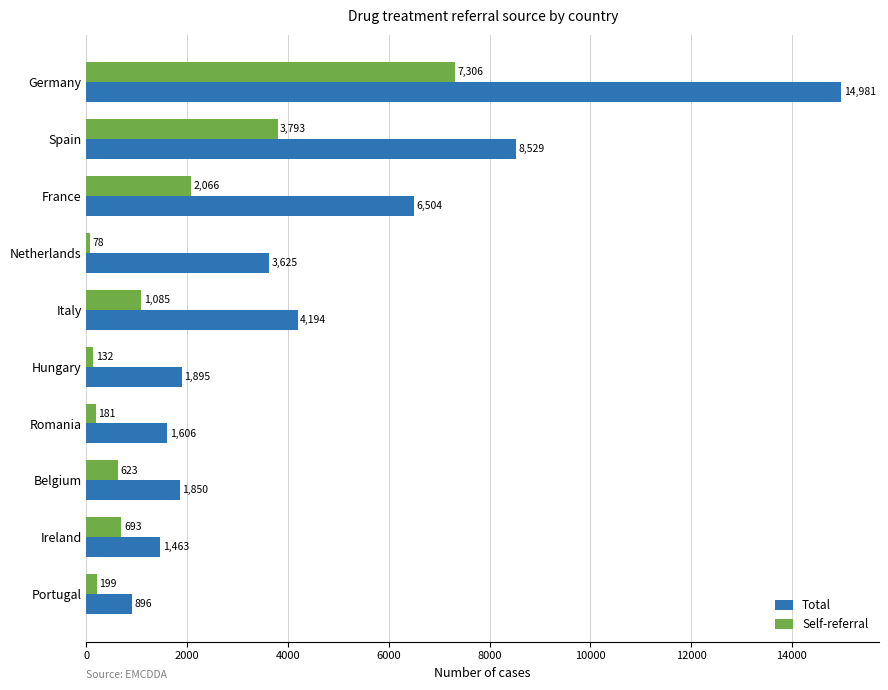

Which label corresponds to the smallest value in the chart?

Netherlands